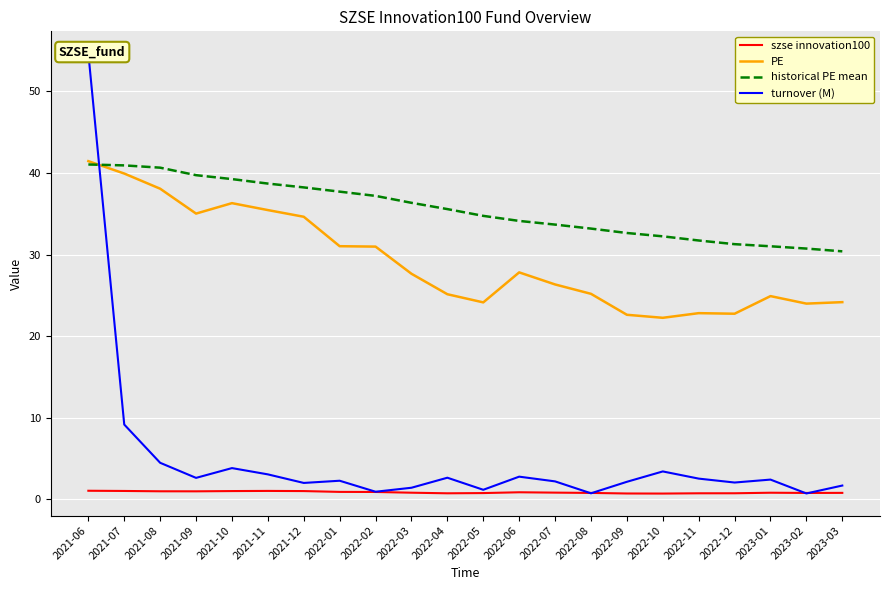

What is the difference between the maximum and minimum values in the turnover (M) series?

54.0